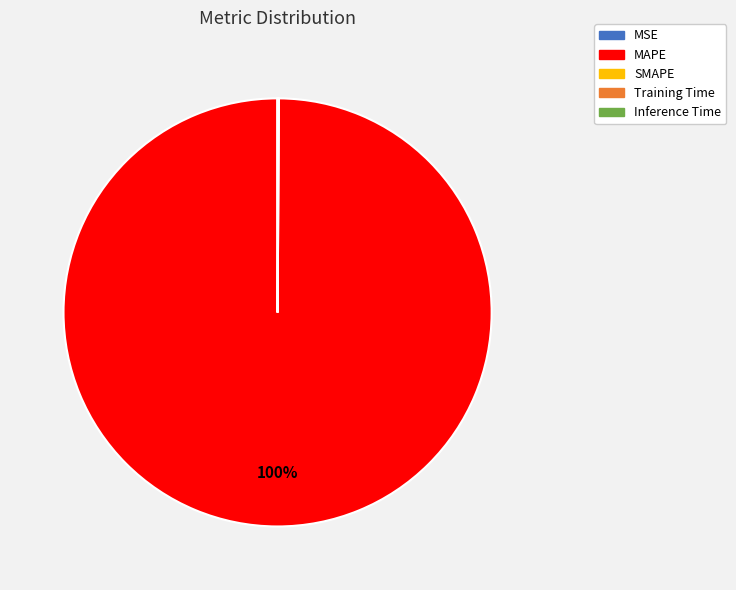

Does MAPE account for over 50% of the chart?

Yes